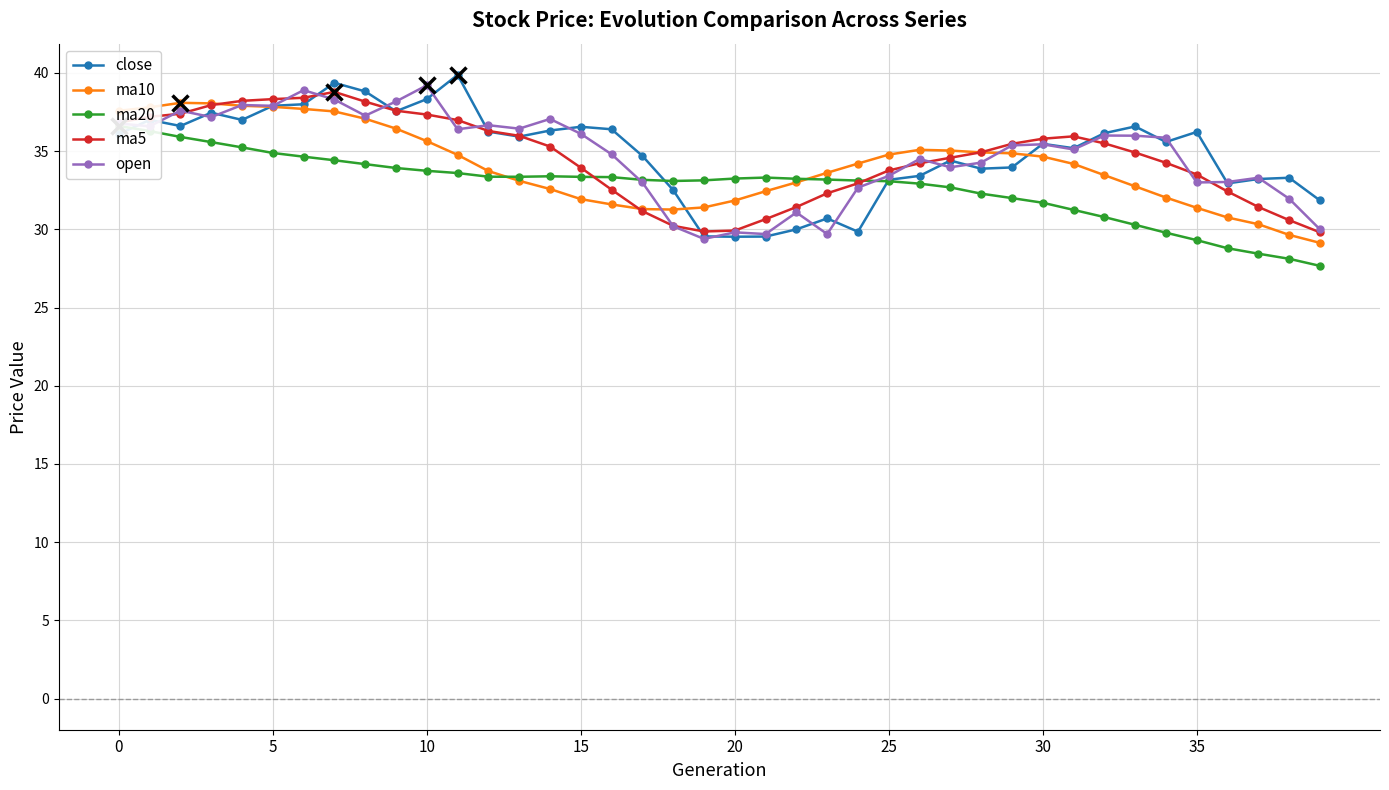

At how many categories does at least one series exceed 31?

40